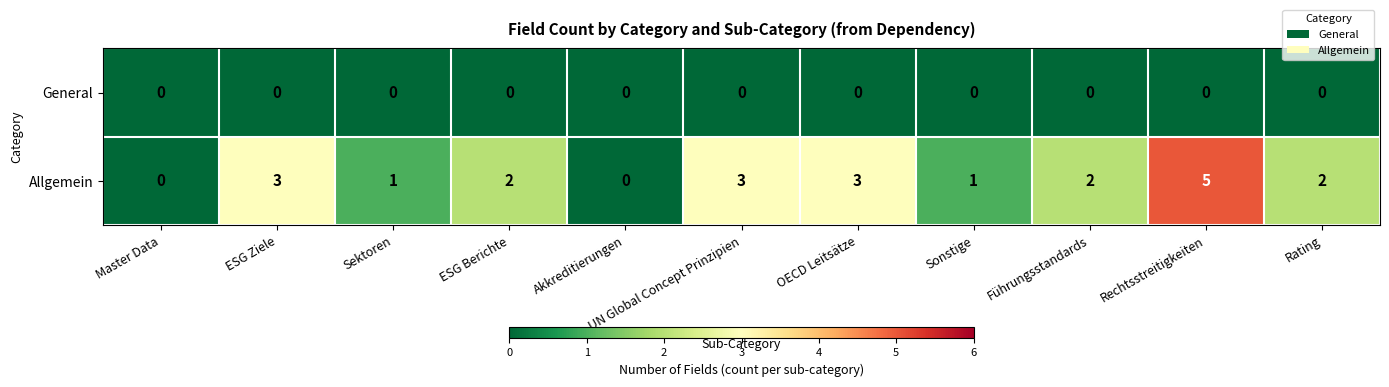

Between ESG Berichte and Sonstige, which series saw the biggest shift?

Allgemein